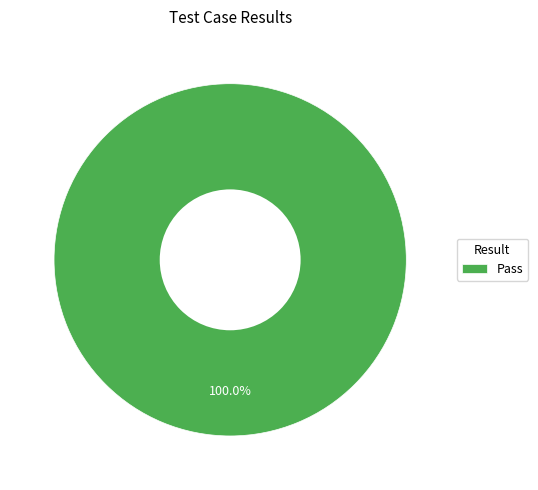

Does Pass represent more than half of the total?

Yes